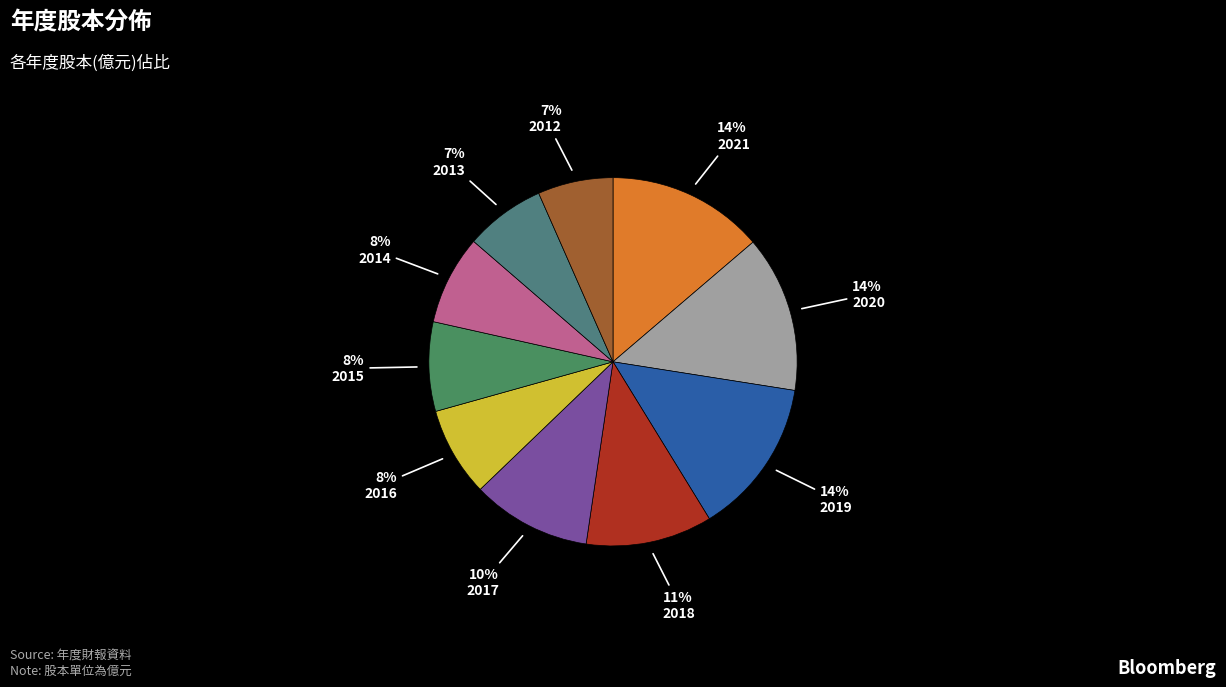

What is the change in value from 2018 to 2015?

-3.7